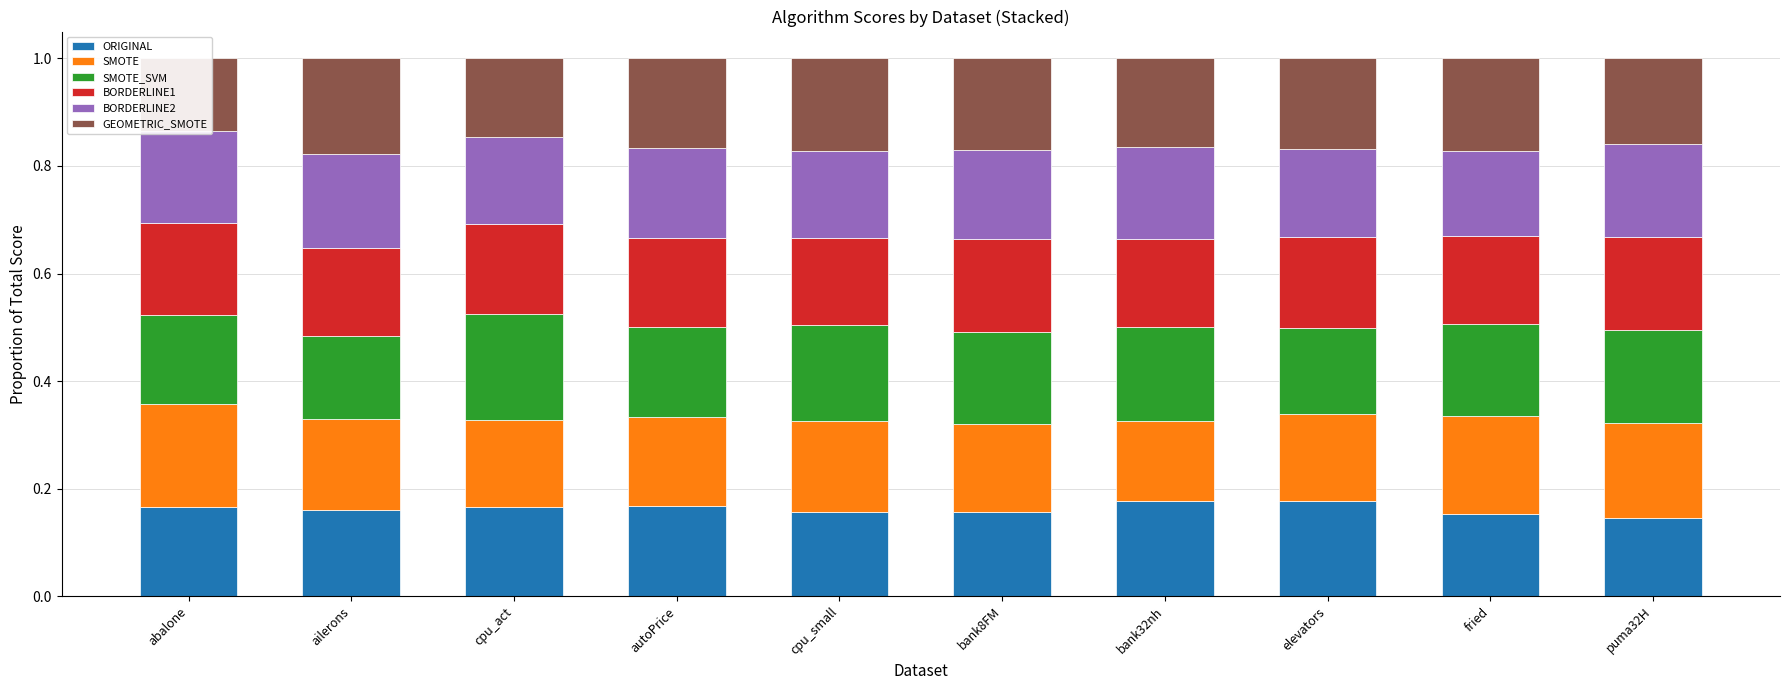

List the series in order of their peak value, highest first.

SMOTE_SVM, SMOTE, GEOMETRIC_SMOTE, ORIGINAL, BORDERLINE2, BORDERLINE1